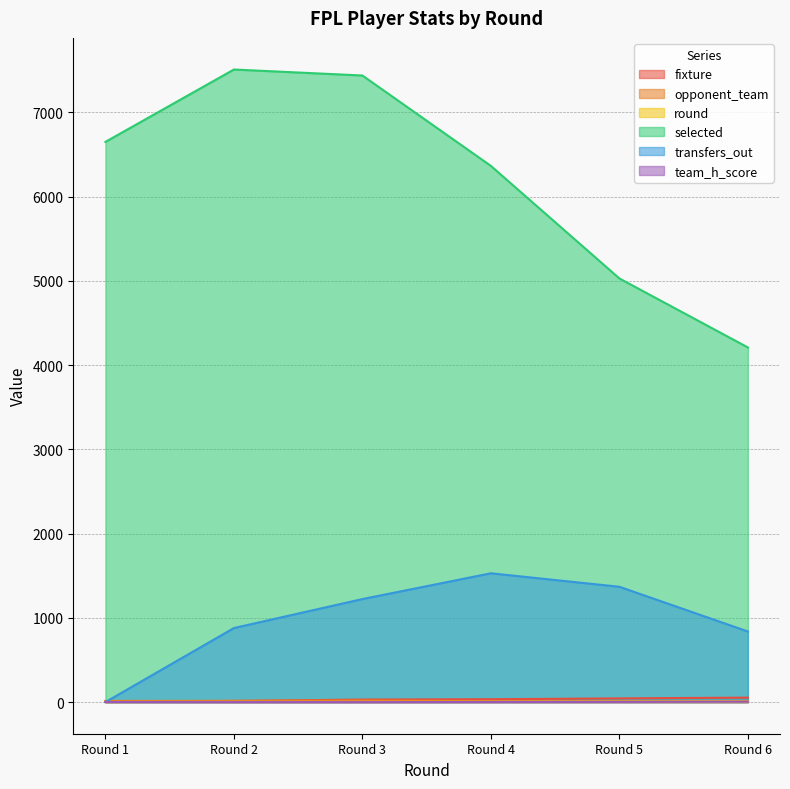

The value of transfers_out at Round 2 is 257. True or false?

False